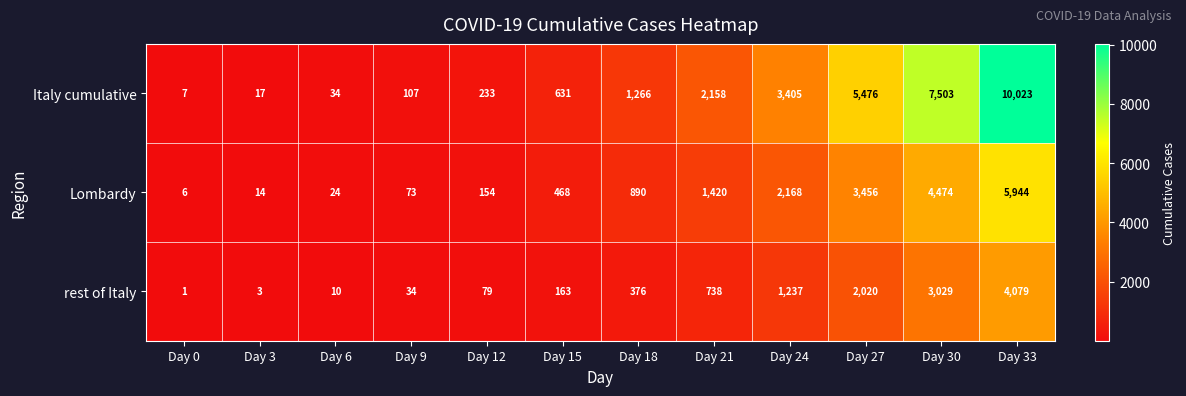

At which category does the chart reach its minimum across all series?

Day 0